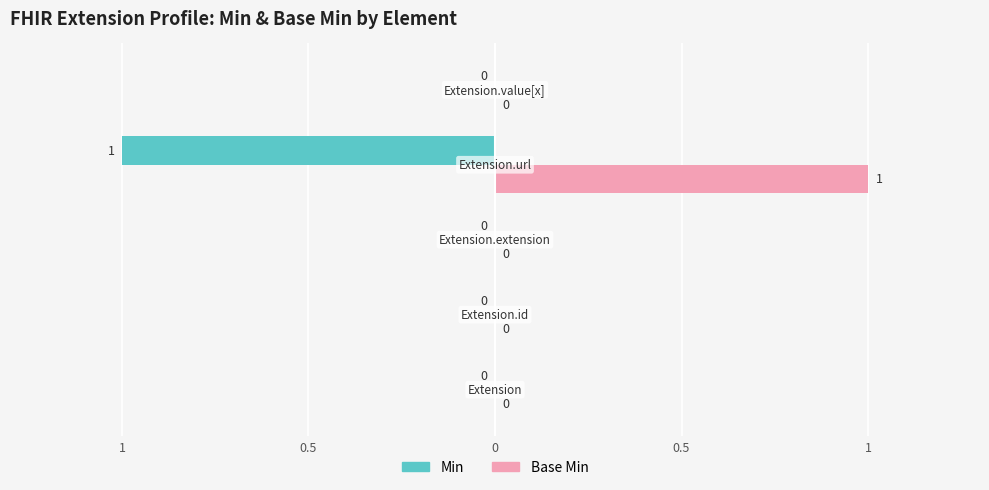

Reading left to right, what are all the values shown in this chart?

Min: 1=0	0.5=0	0=0	0.5=-1	1=0
Base Min: 1=0	0.5=0	0=0	0.5=1	1=0